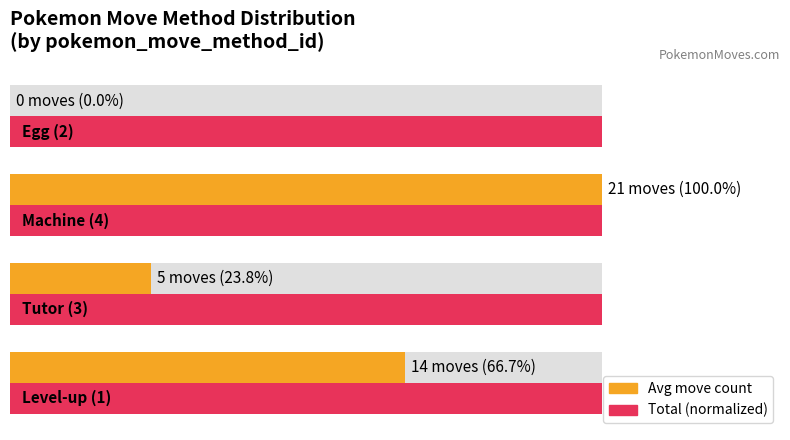

Are the bars horizontal?

Yes